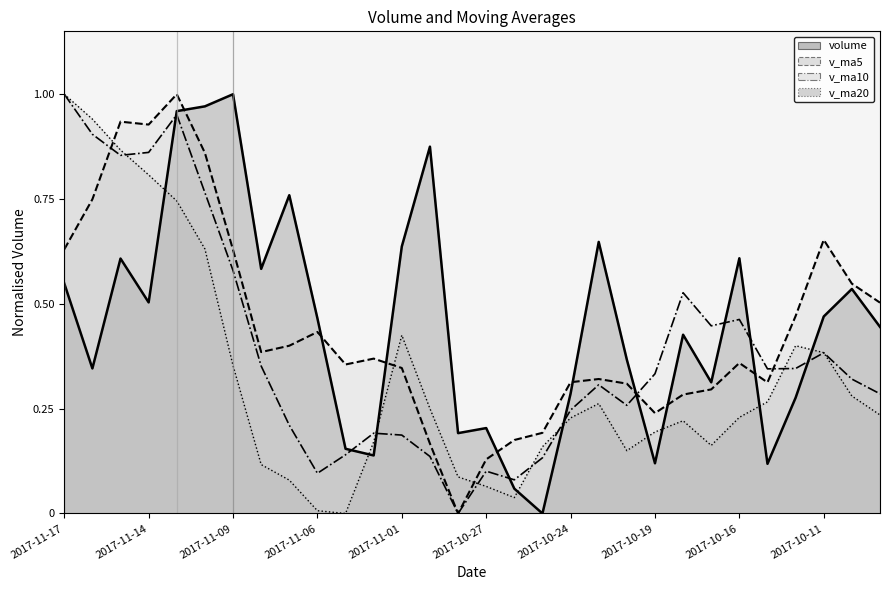

True or false: v_ma20 and v_ma10 cross at least once.

True